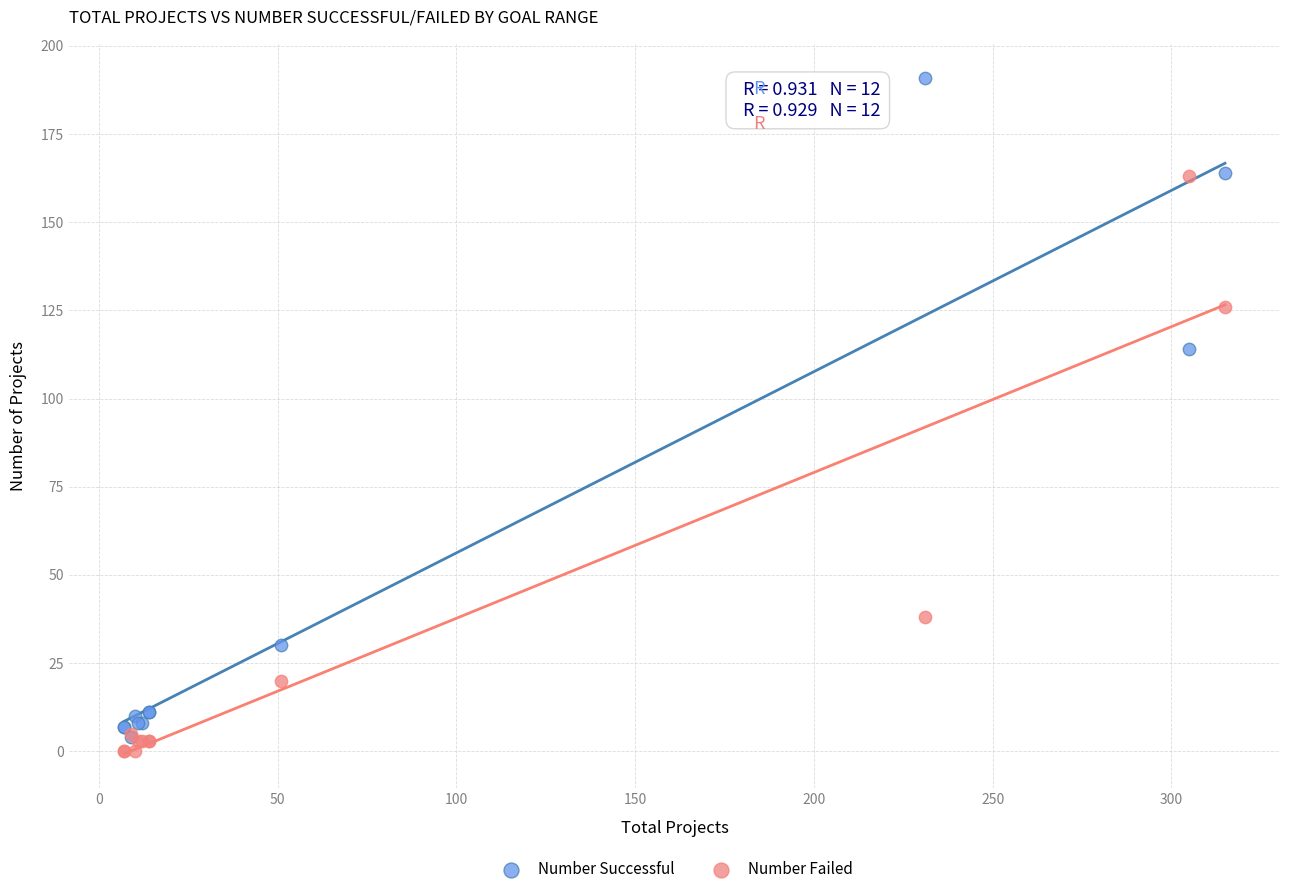

In the Number Failed series, what Y value is closest to 81?

38